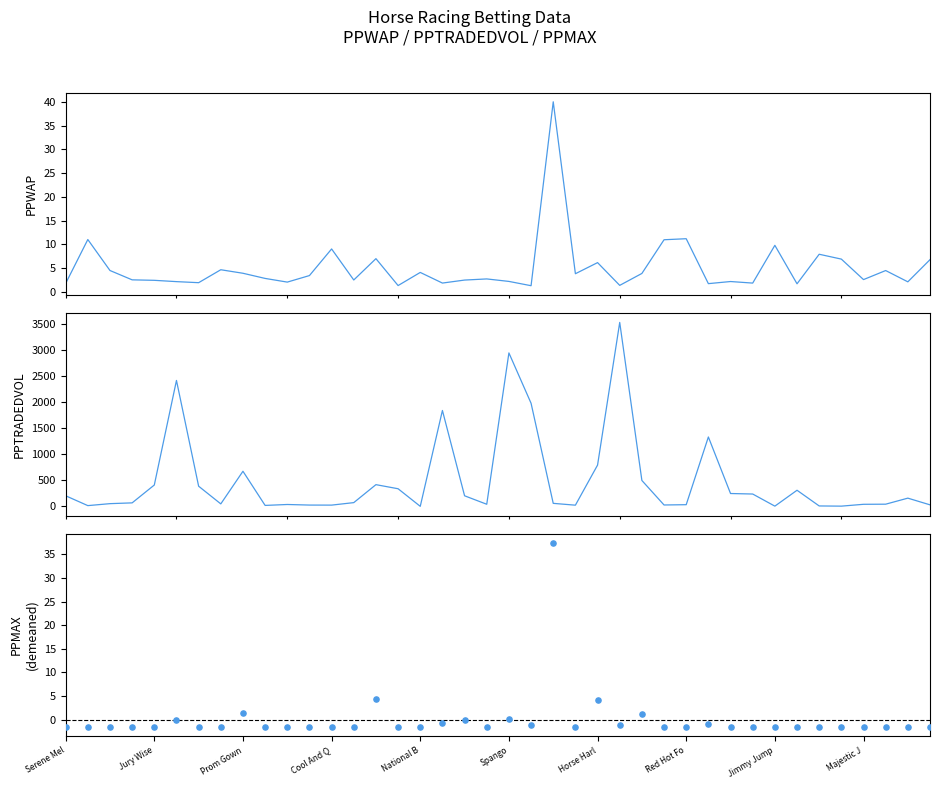

At how many categories does at least one series exceed 1231?

6